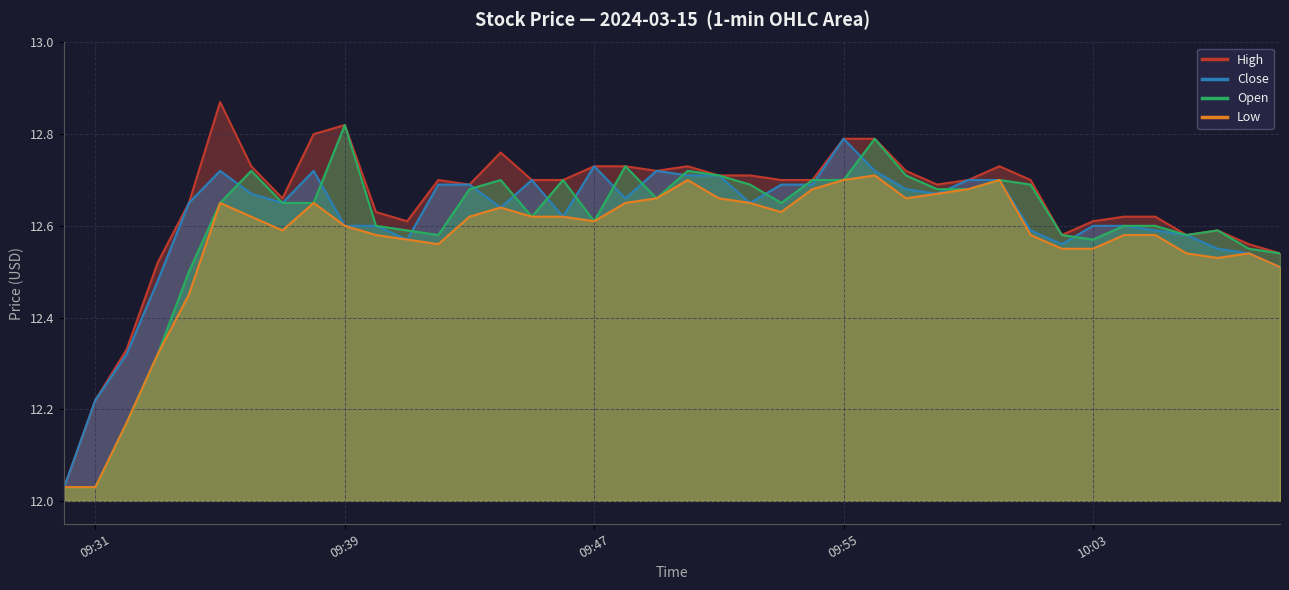

What is the value of the close point at the 4th from the left?

12.5